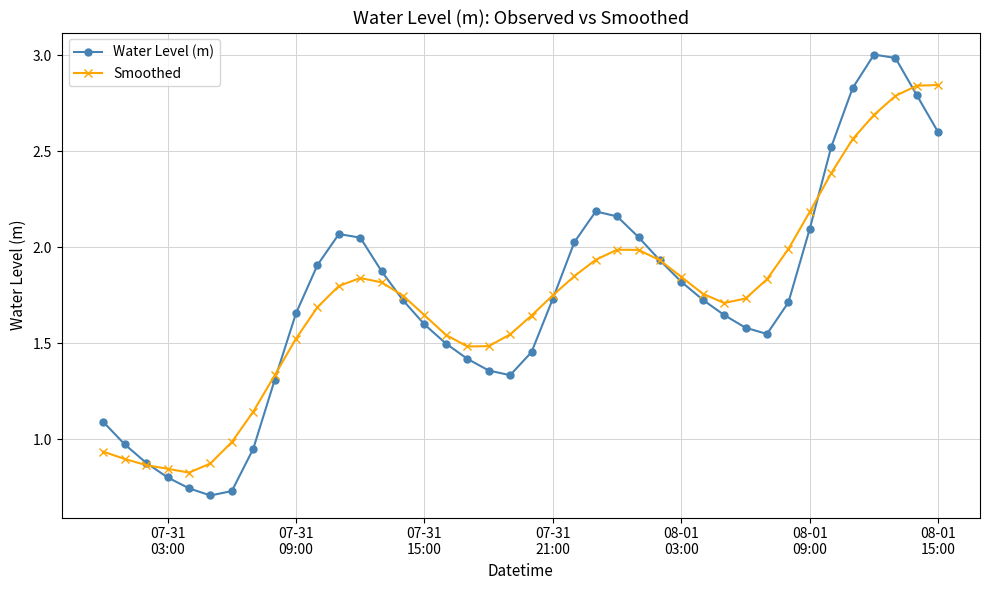

Does the chart display data point markers on the line(s)?

Yes